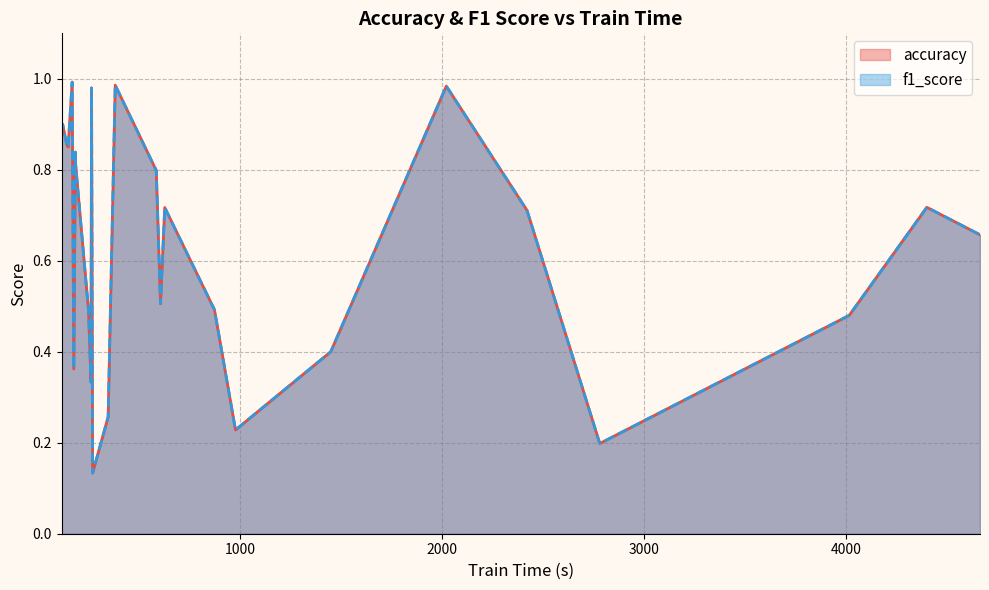

Does the chart display data point markers on the line(s)?

No